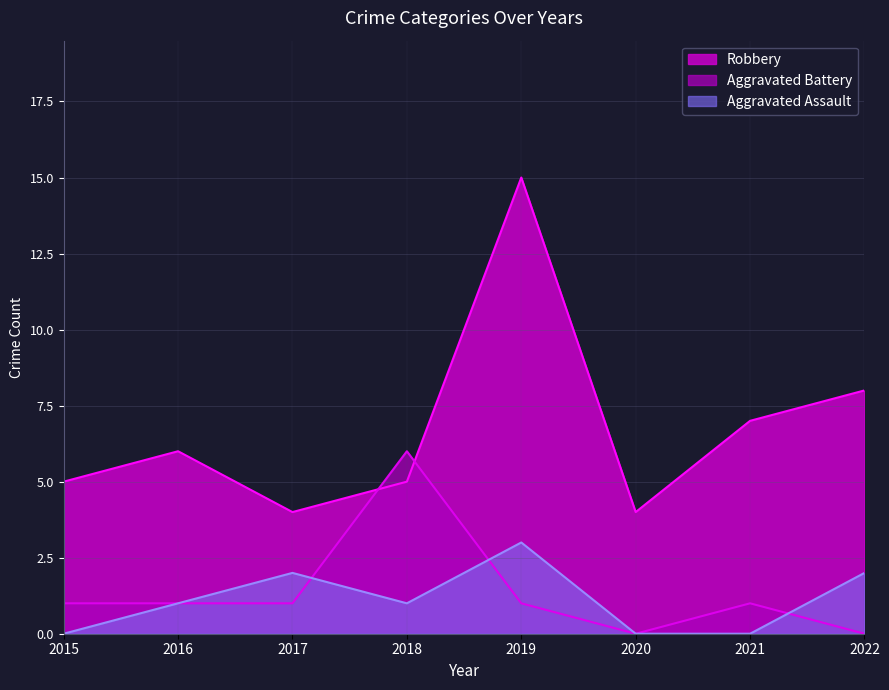

Does the chart display data point markers on the line(s)?

No